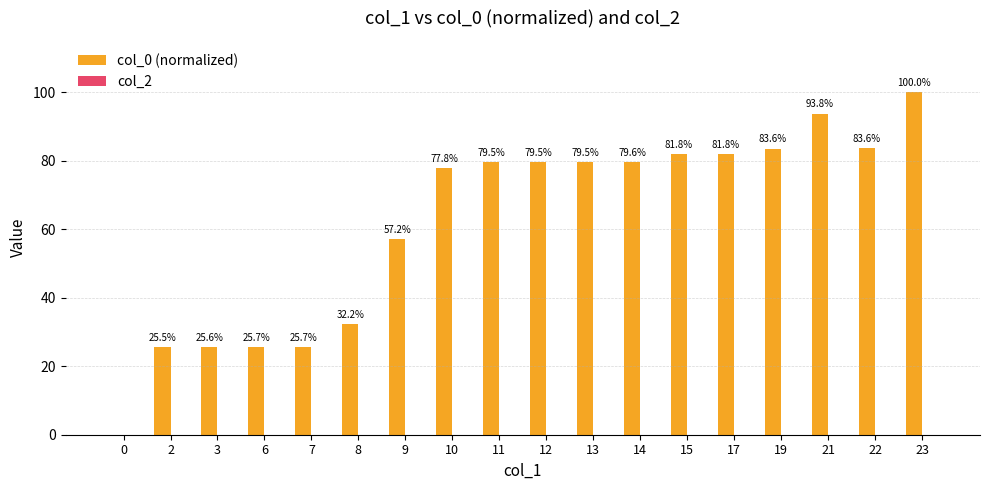

Between 21 and 13, which is larger?

21